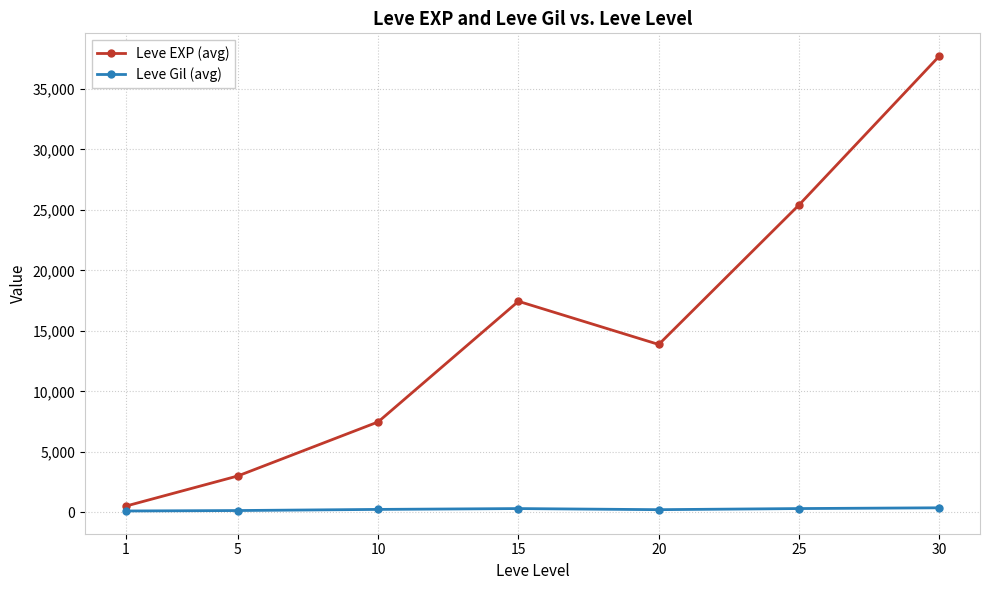

True or false: Leve EXP (avg) has more than 0 interior local peaks.

True